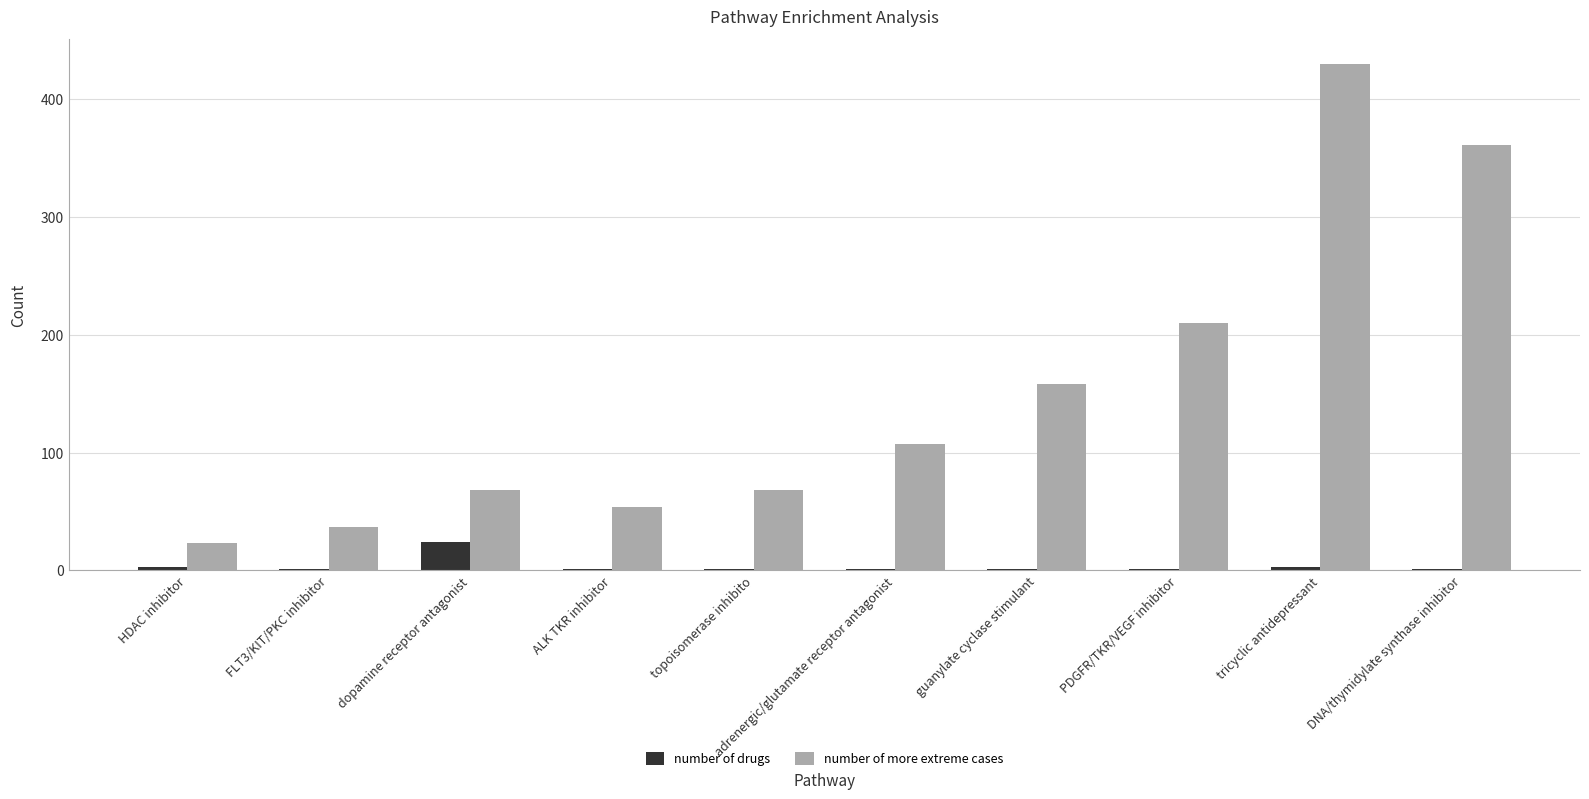

Which series has the largest total across all categories?

number of more extreme cases